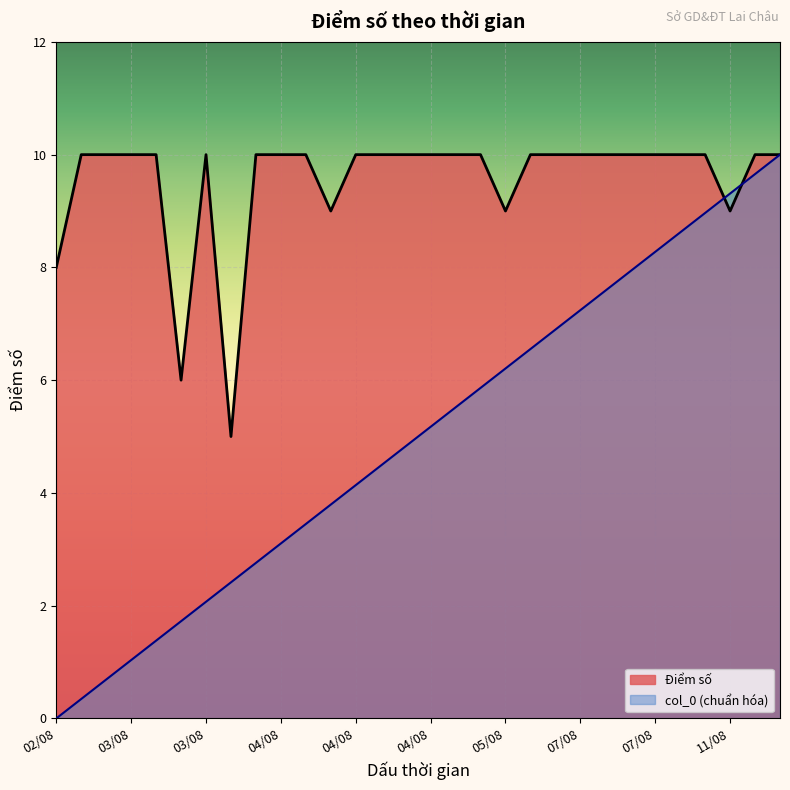

Rank the categories by col_0 value from highest to lowest.

15/08, 12/08, 11/08, 07/08, 07/08, 07/08, 07/08, 07/08, 07/08, 06/08, 05/08, 05/08, 05/08, 05/08, 04/08, 04/08, 04/08, 04/08, 04/08, 04/08, 04/08, 04/08, 04/08, 03/08, 03/08, 03/08, 03/08, 03/08, 02/08, 02/08